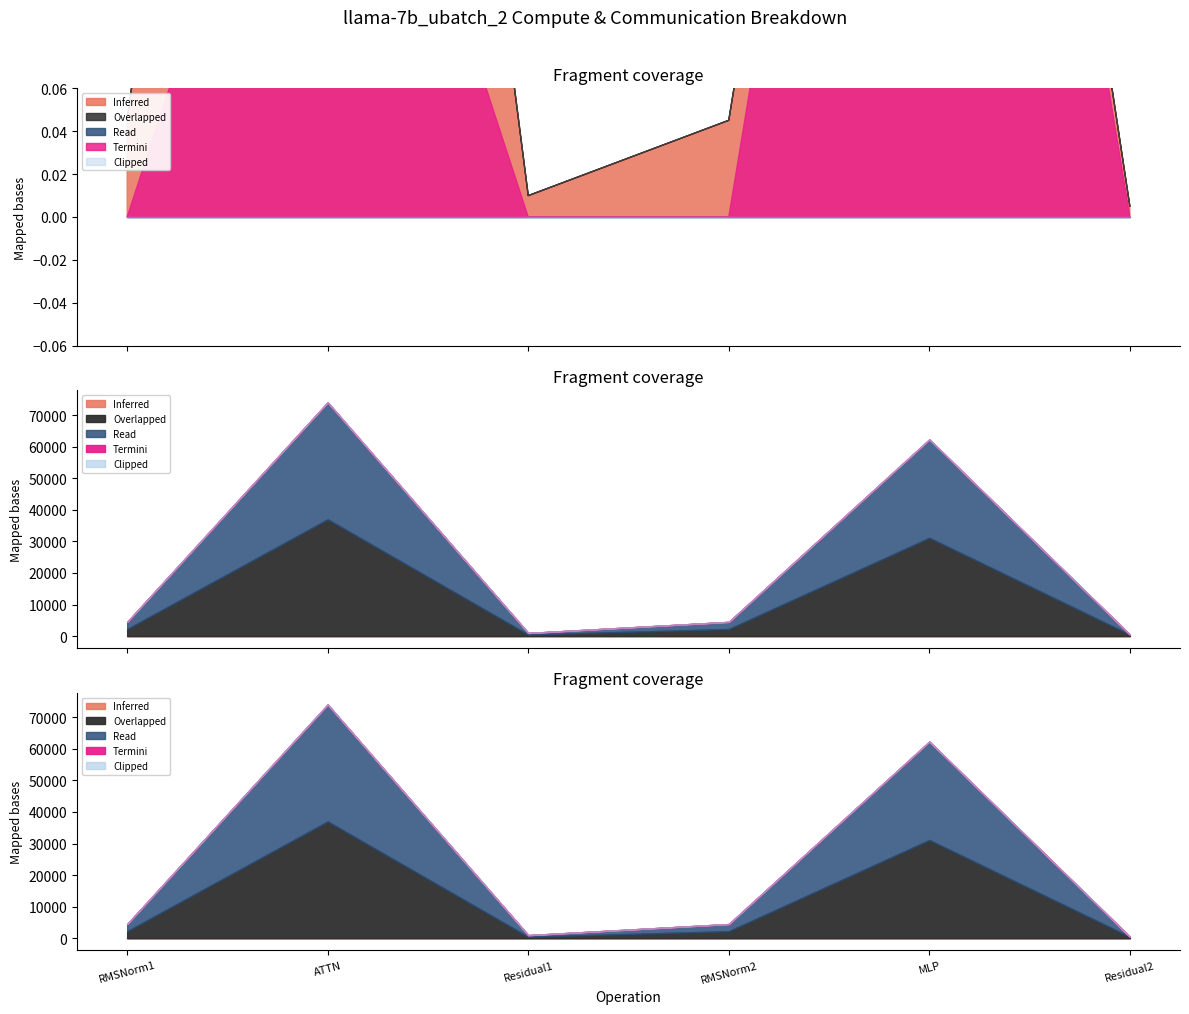

Which has a higher value, Residual1 or MLP?

MLP